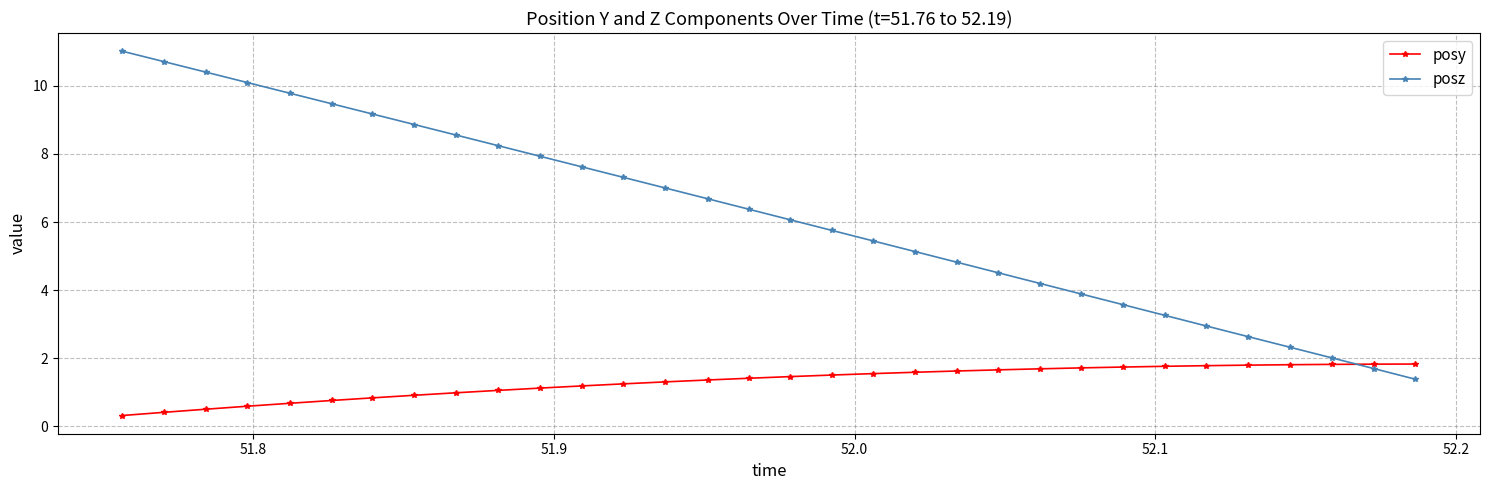

What is the difference between the maximum and minimum values in the posz series?

9.6